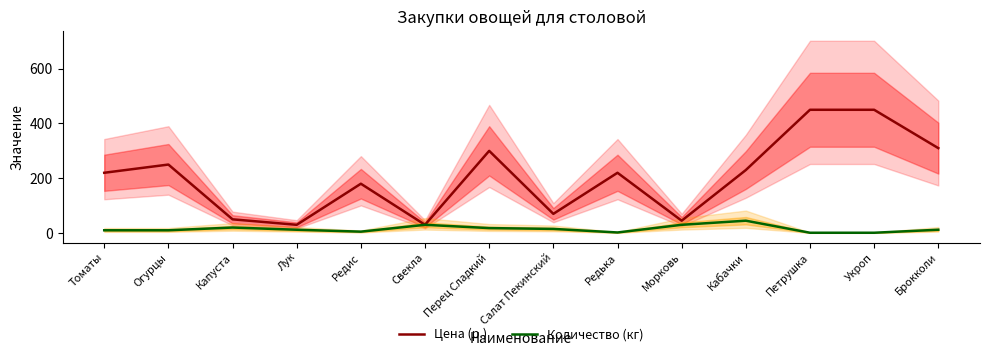

At which label does Цена (р.) first exceed 220?

Огурцы